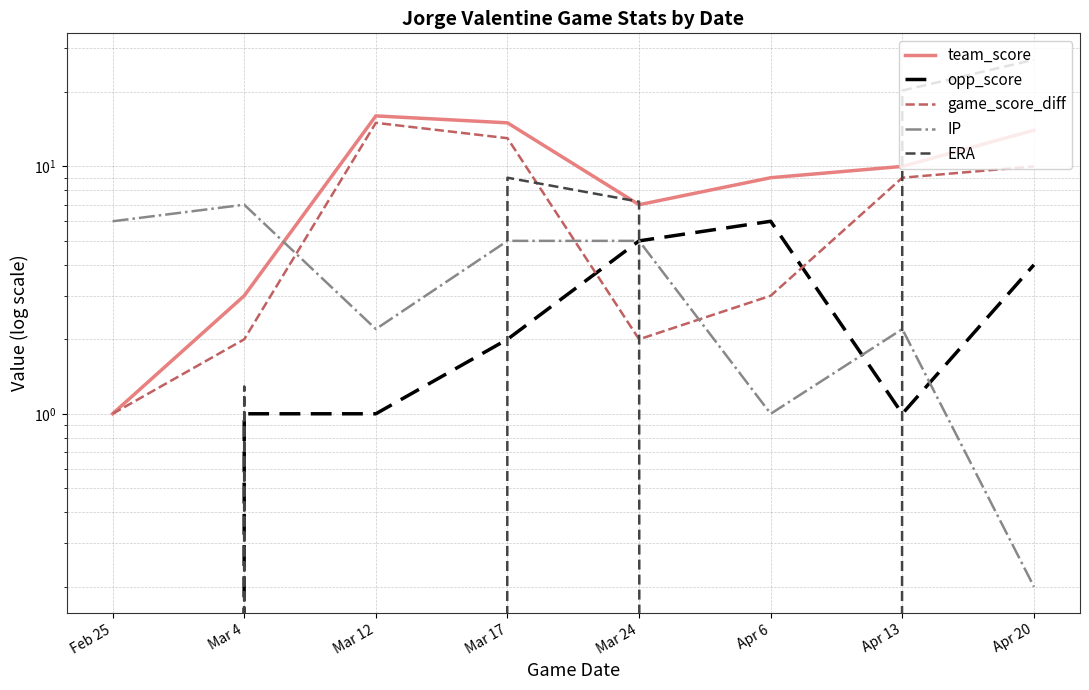

Rank the series by their average value, from lowest to highest.

opp_score, IP, game_score_diff, ERA, team_score